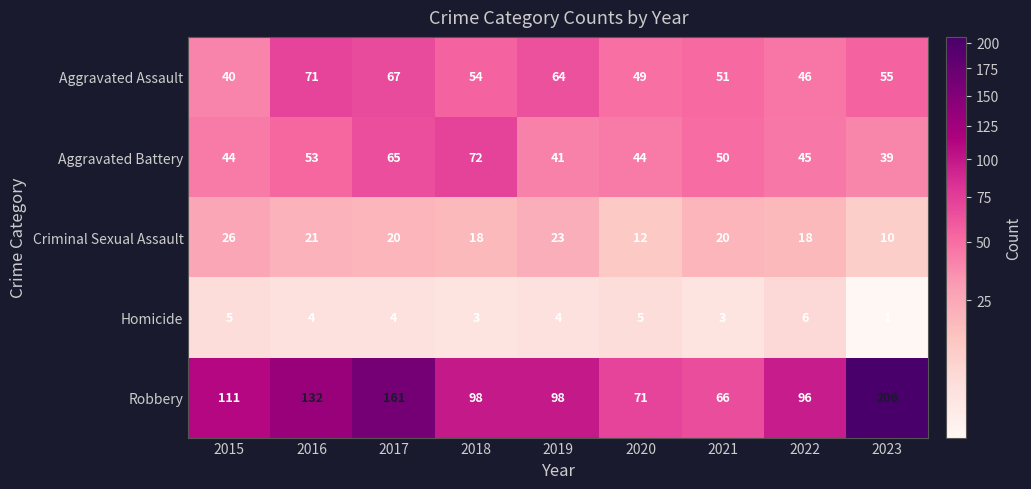

What is the spread (max minus min) of values at 2021?

63